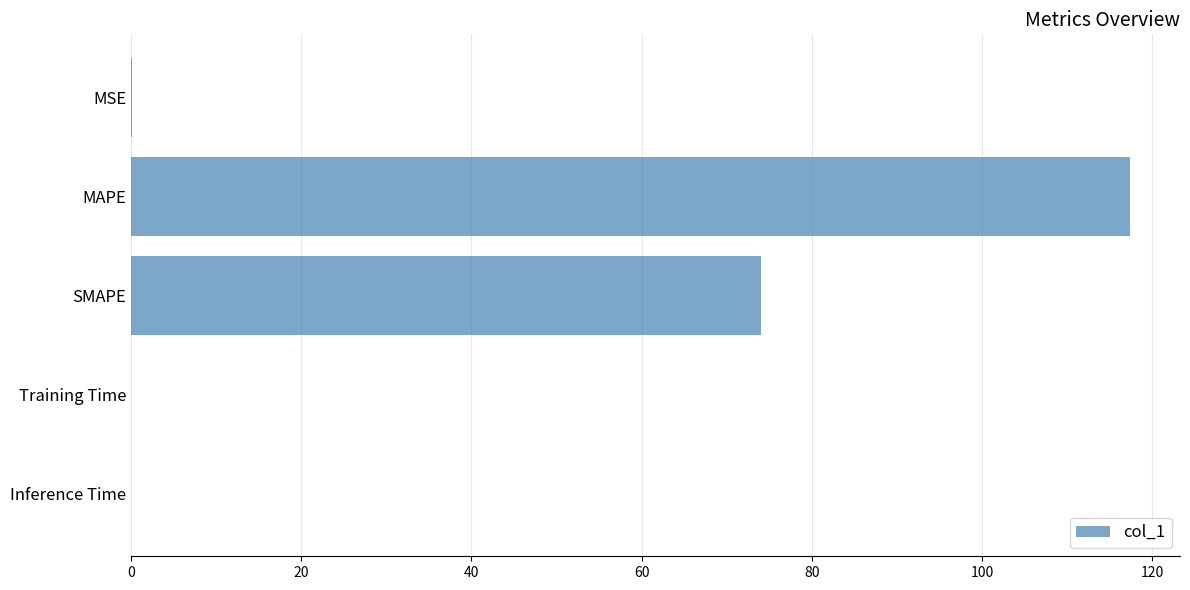

The value at SMAPE is 74.0. True or false?

True